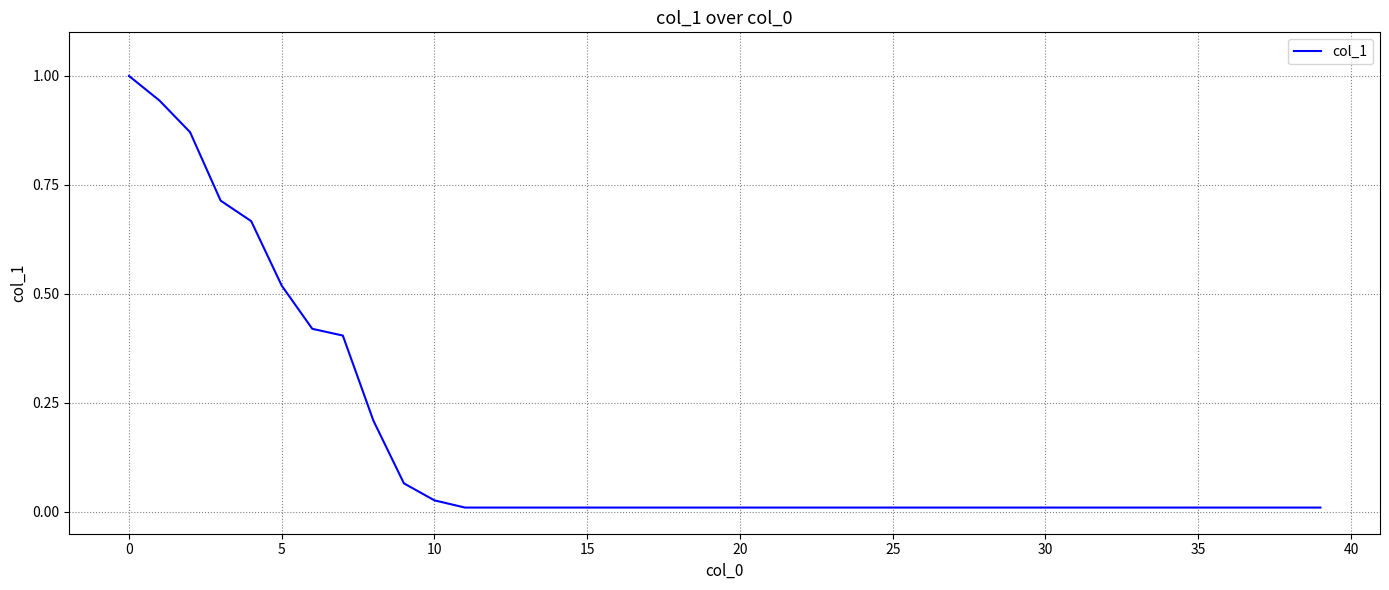

What is the greatest value displayed?

1.0